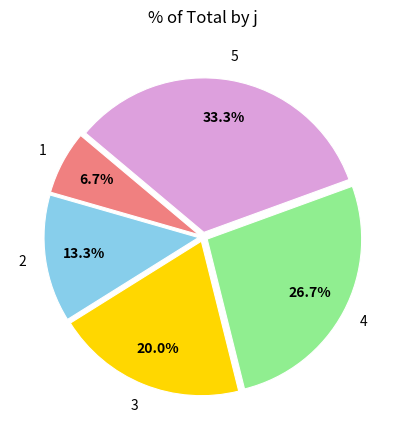

Does 5 represent more than half of the total?

No